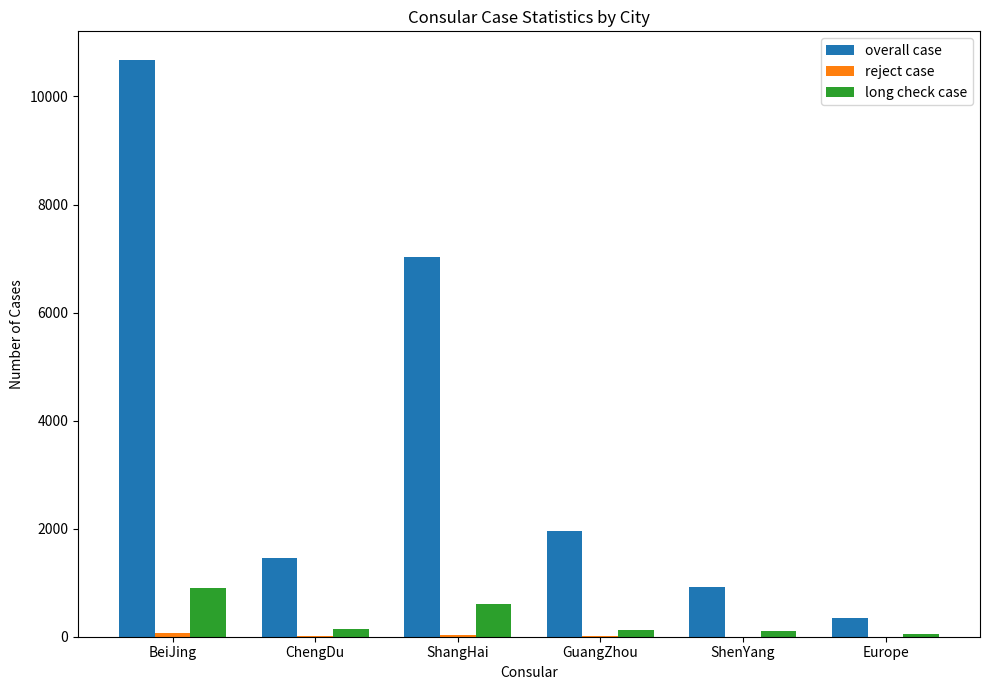

The value of overall case at ShangHai is 4447. True or false?

False